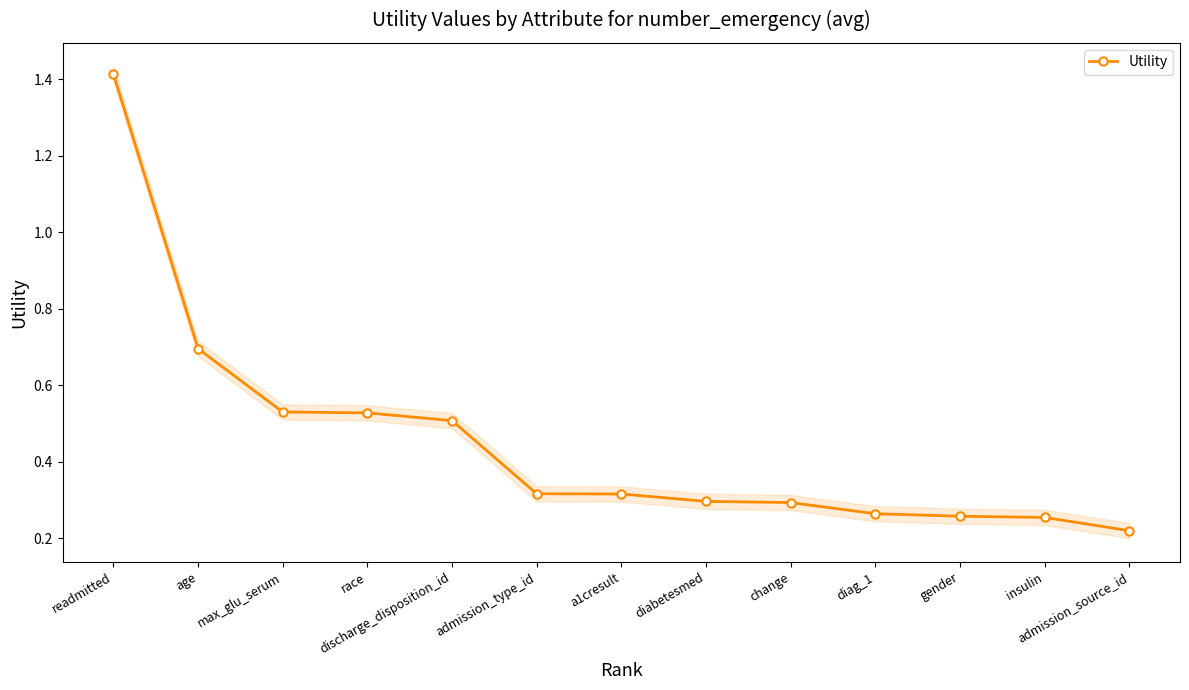

What is the minimum value shown in the chart?

0.2